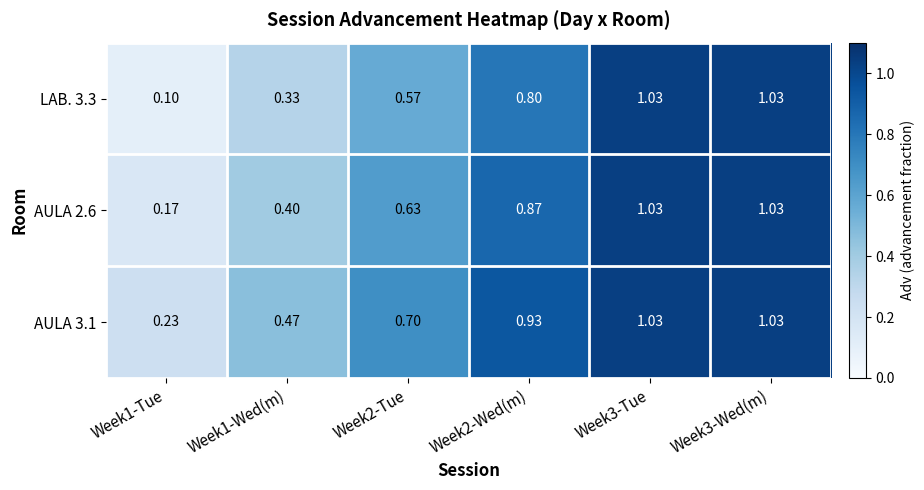

Between Week1-Tue and Week3-Tue, which series saw the biggest shift?

LAB. 3.3